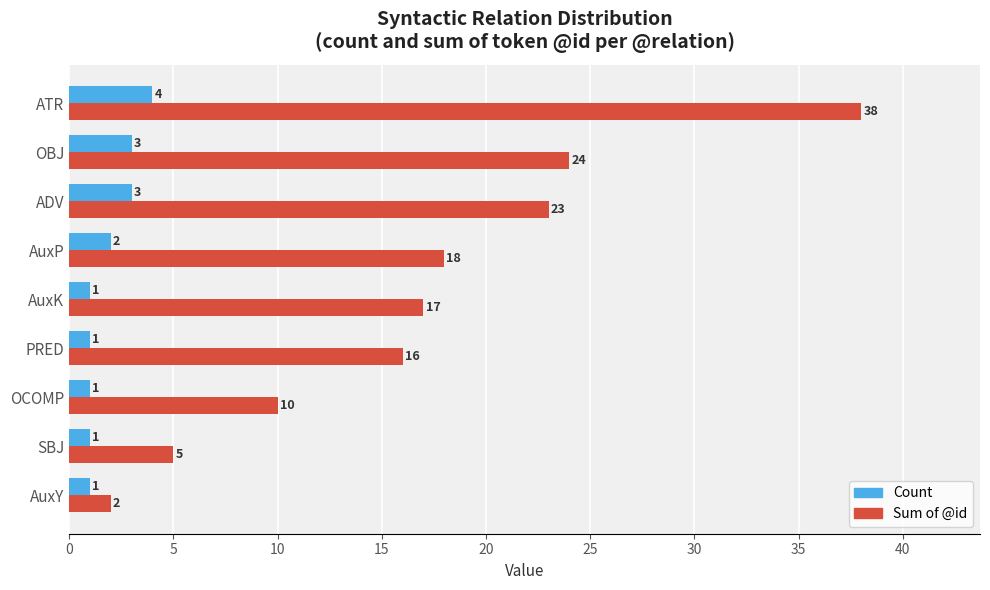

What value does the Sum of @id series have at SBJ, to the nearest 5?

5